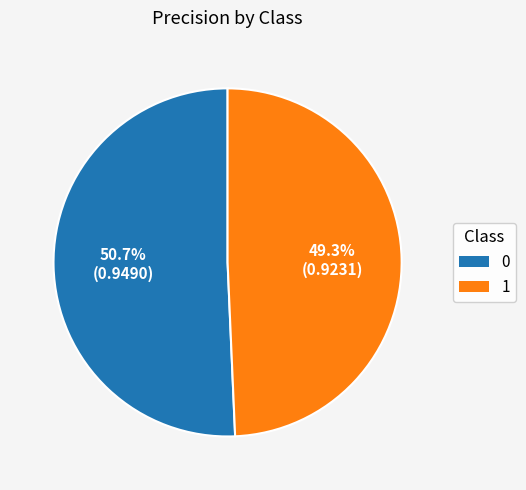

To the nearest percent, what percentage of the pie is 1?

49%